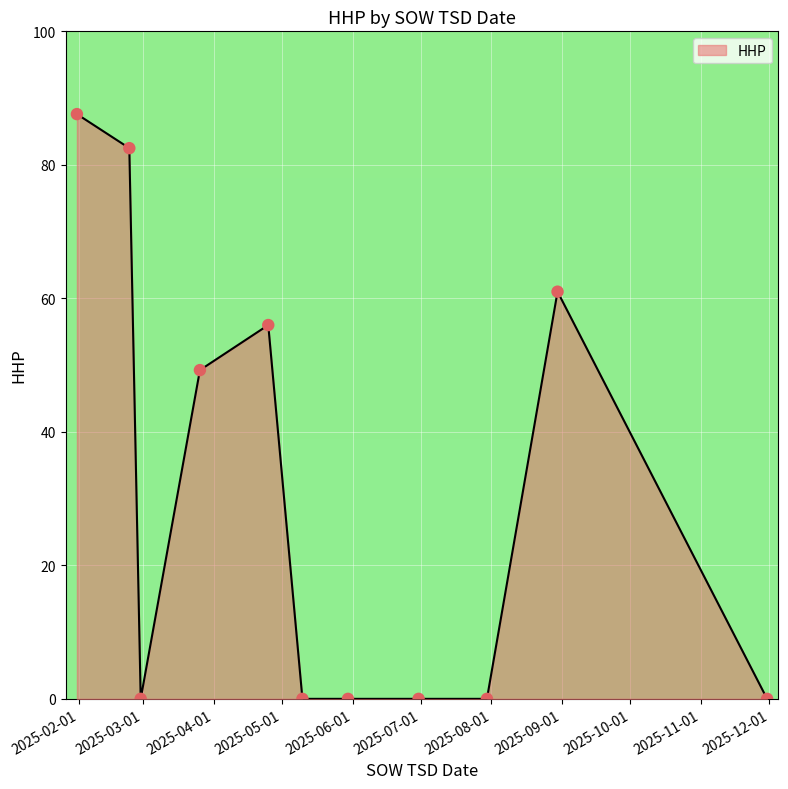

What is the greatest value displayed?

87.6